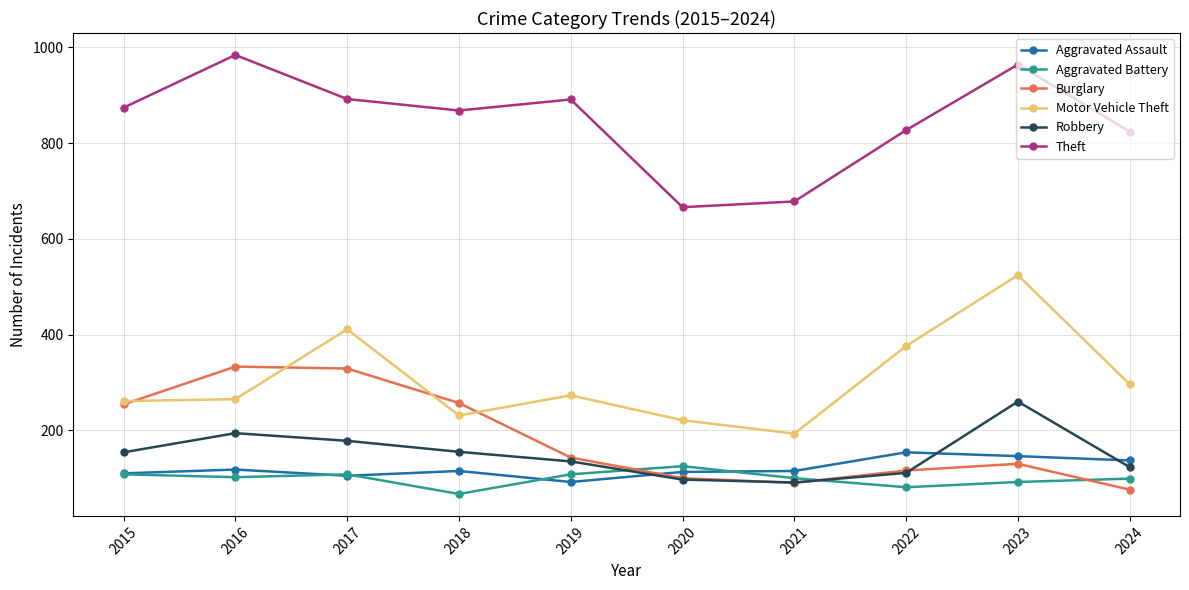

What is the maximum value for Motor Vehicle Theft?

524